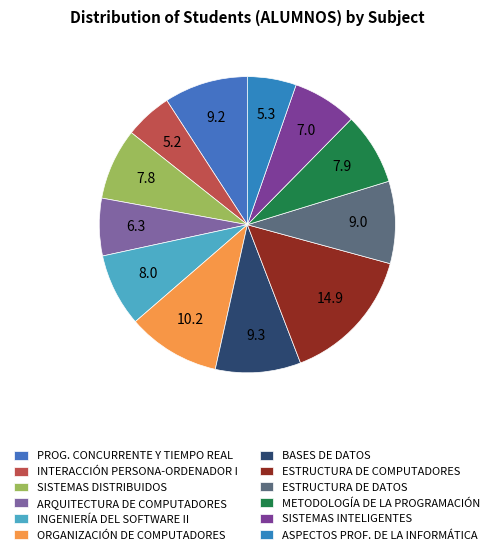

Count the number of slices in the pie.

12